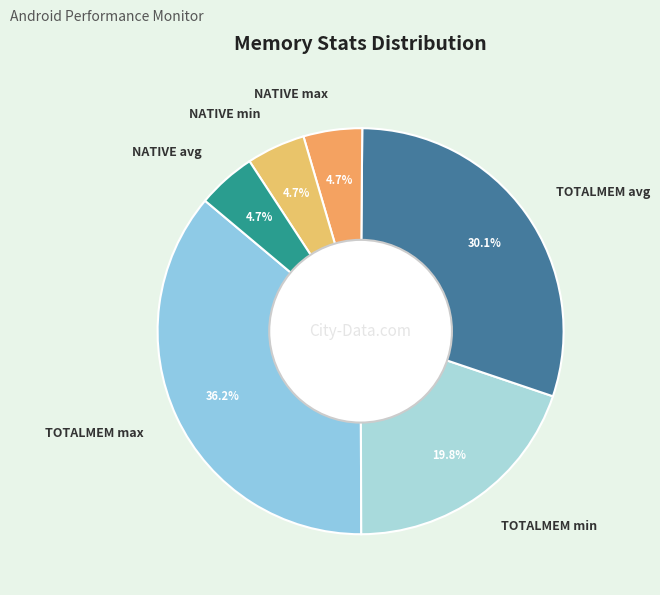

Approximately how many times larger is the value at TOTALMEM min compared to TOTALMEM max?

0.5